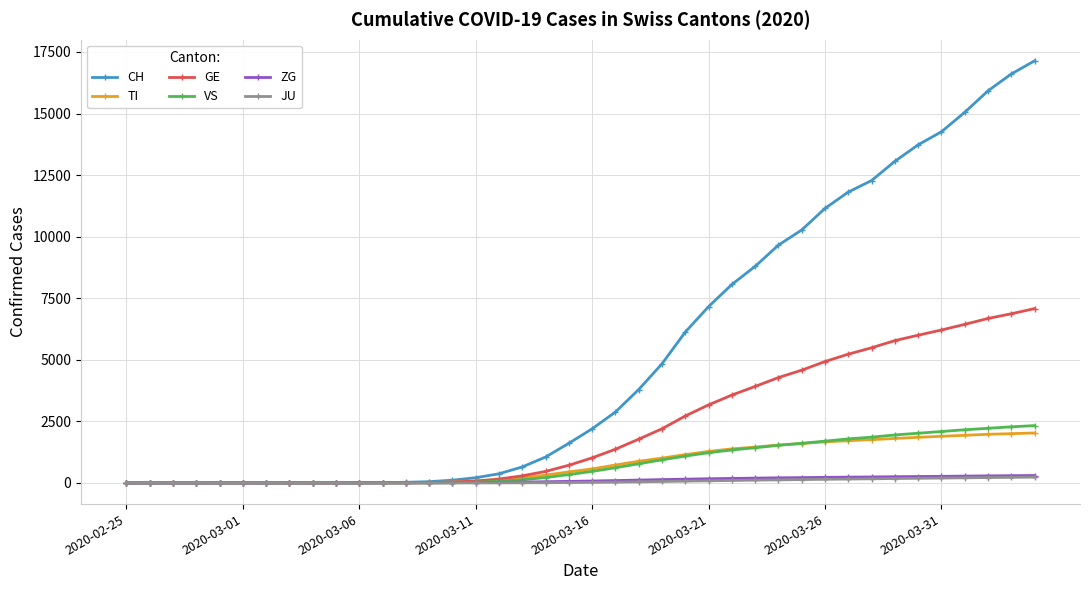

Which series has the largest range (max minus min)?

CH